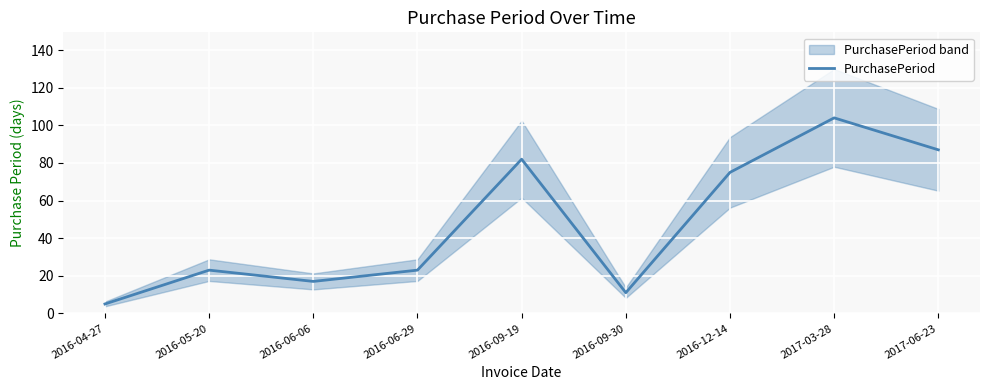

What is the label of the 6th point from the left?

2016-09-30